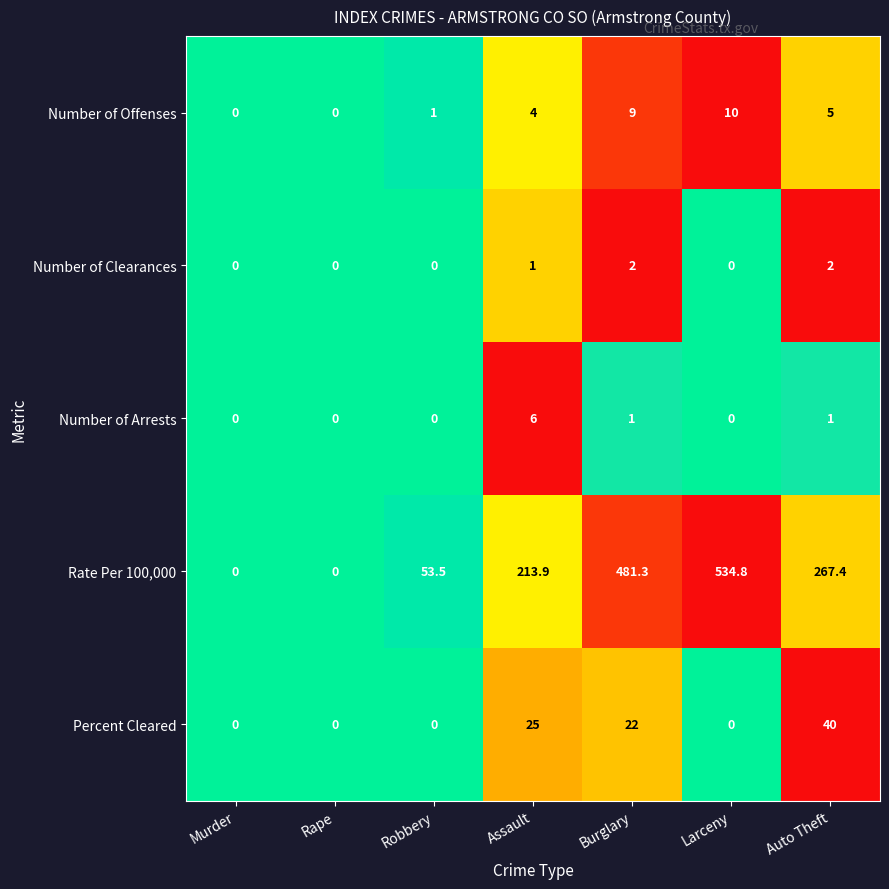

What is the sum of all Rate Per 100,000 values?

1550.9